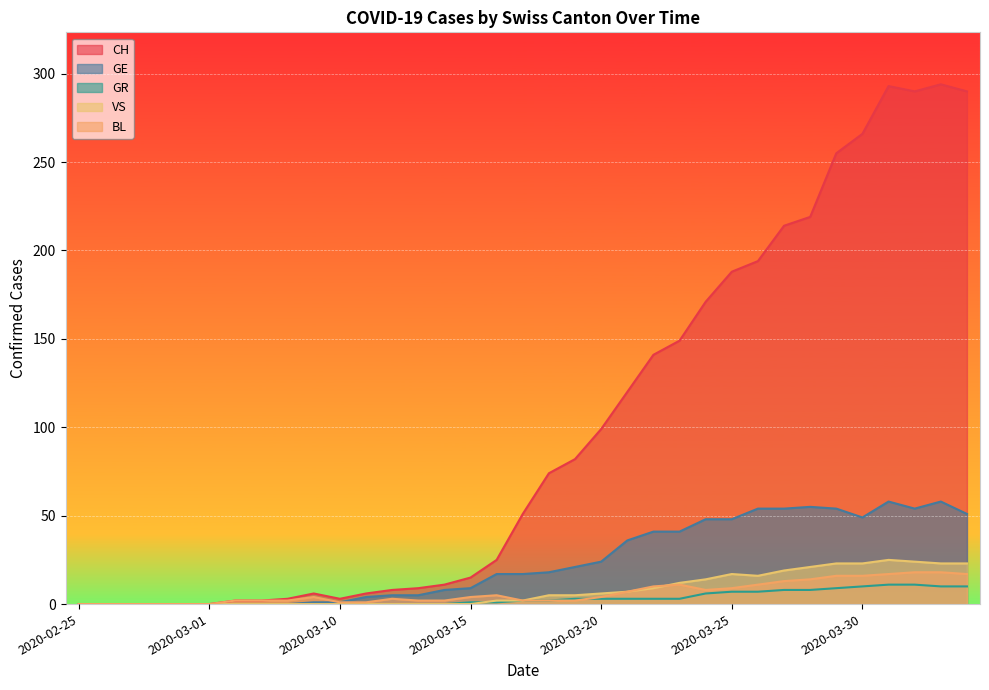

What is the label of the 8th point from the right?

2020-03-27